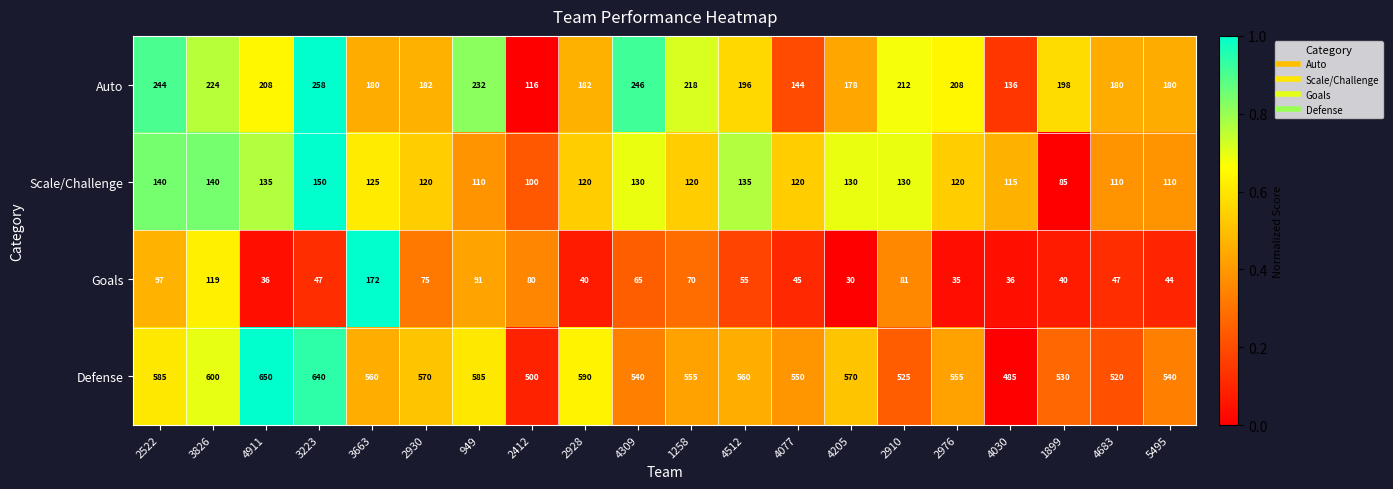

Where does the Scale/Challenge series first go above 120?

2522